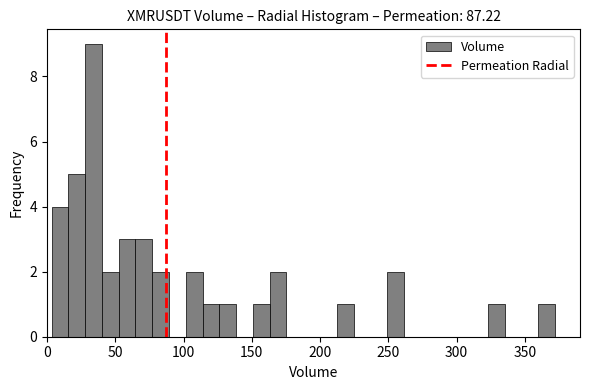

Read against the x-axis, roughly where is the centre of the tallest bar?

35